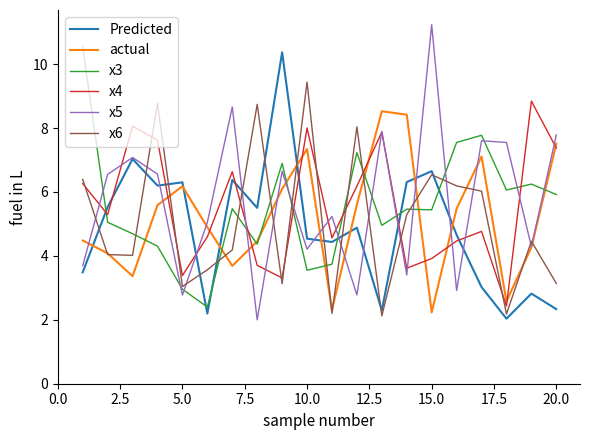

What is the difference between the maximum and minimum values in the x6 series?

7.3